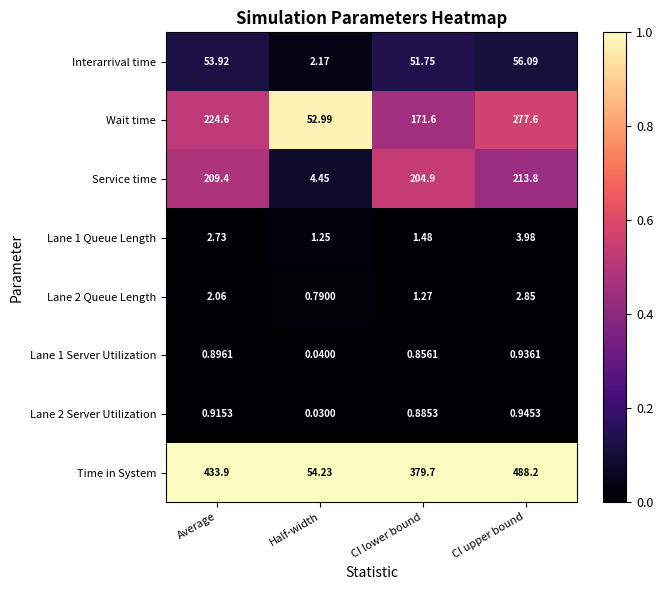

At which label is Wait time closest to 165?

CI lower bound